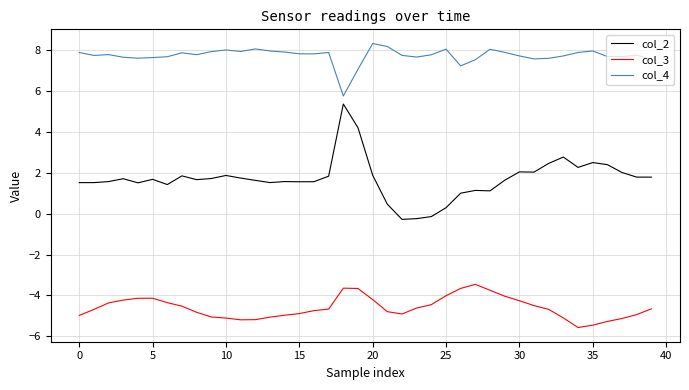

Which series has the largest total across all categories?

col_4